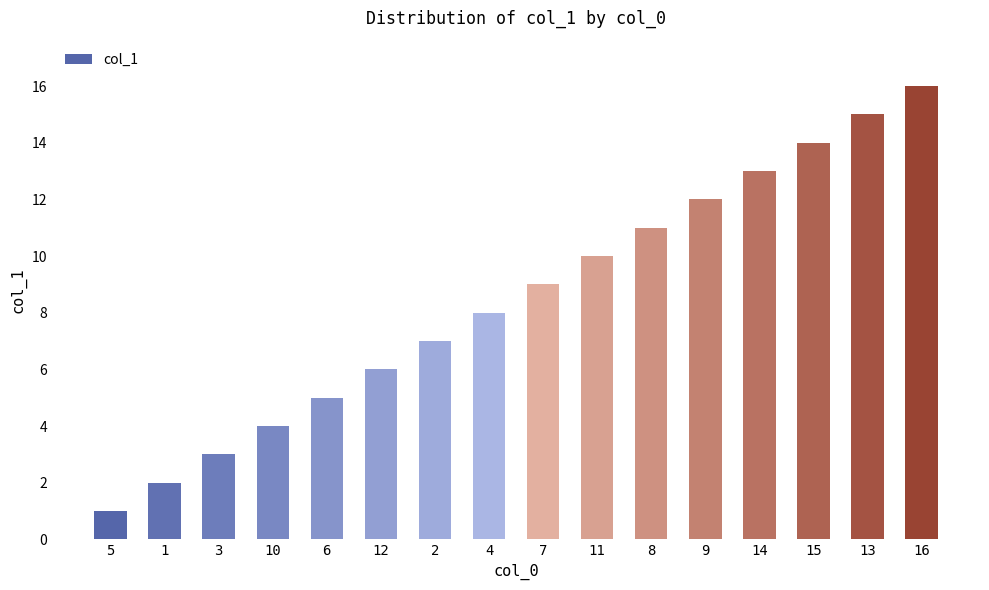

True or false: the data shows 19 at 14.

False